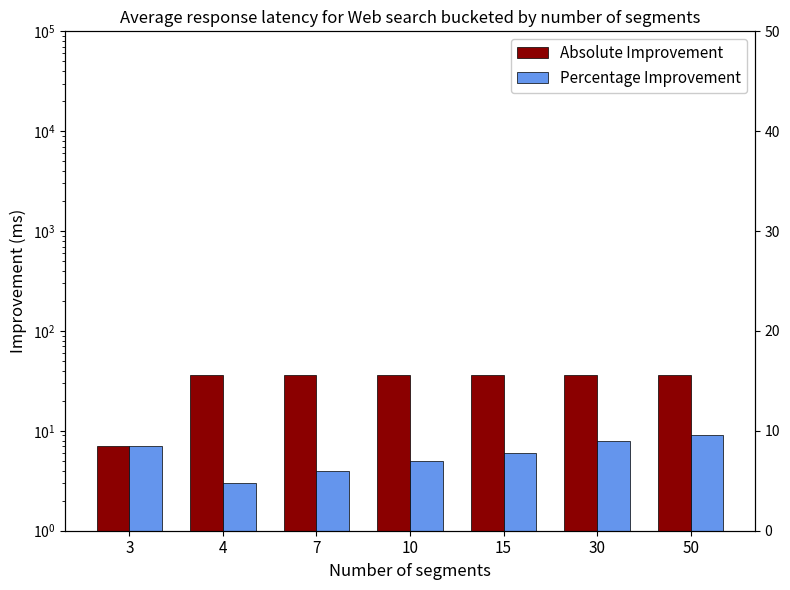

What is the difference between the second highest and minimum values in the Absolute Improvement series?

29